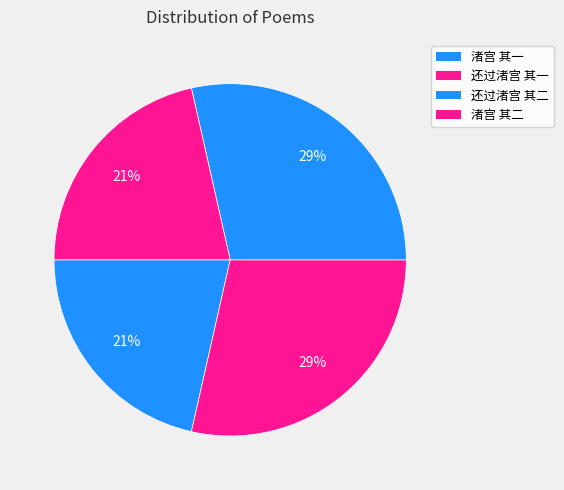

The 渚宫 其一 slice represents 33% of the pie. True or false?

False